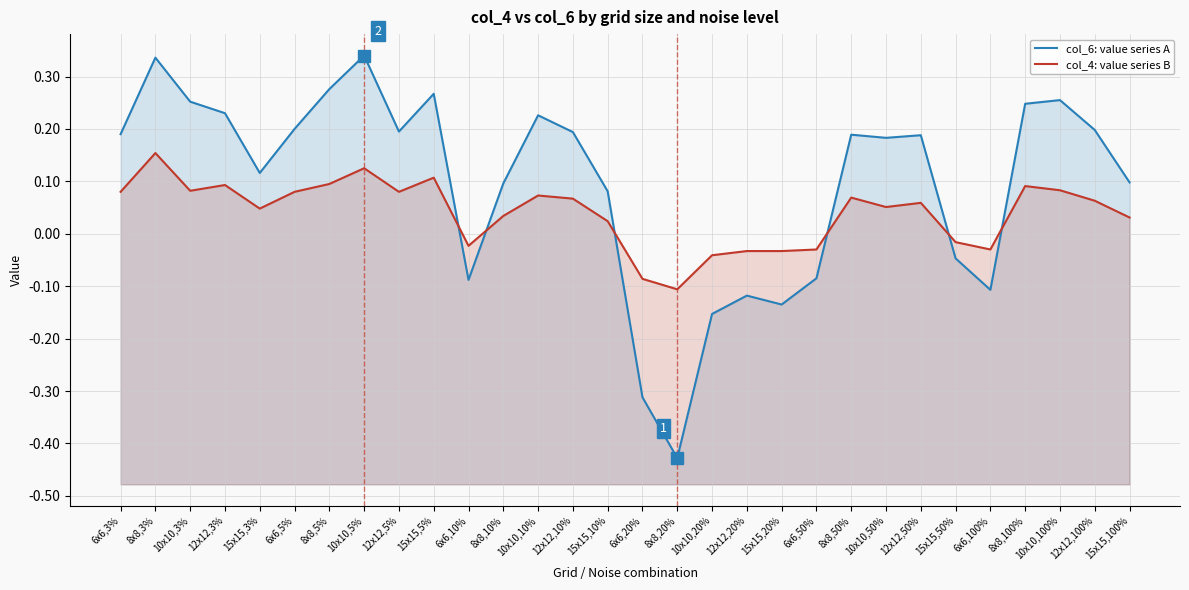

True or false: col_4: value series B has more than 1 points higher than both neighbors.

True